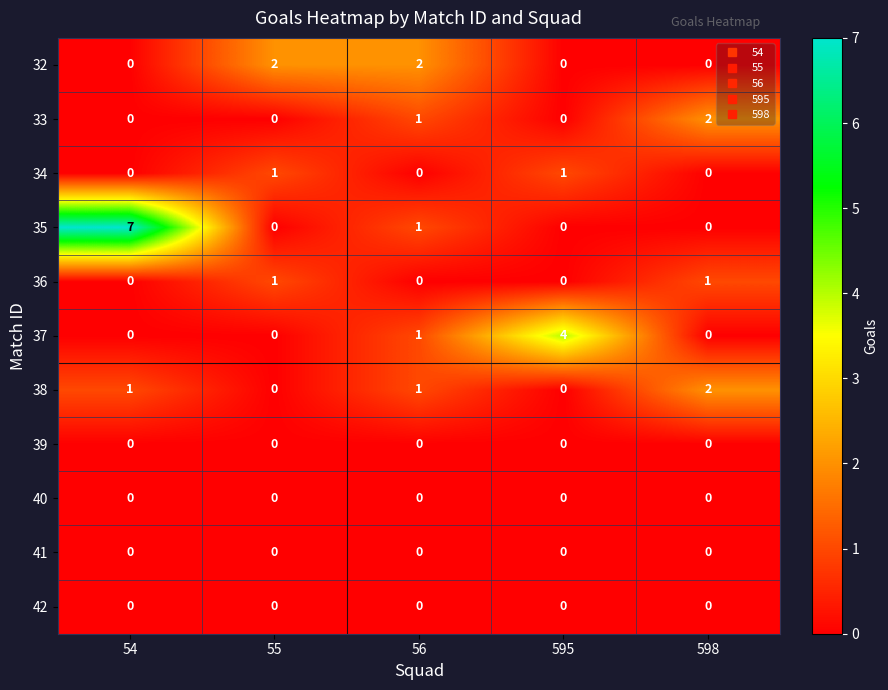

What is the sum of all 33 values?

3